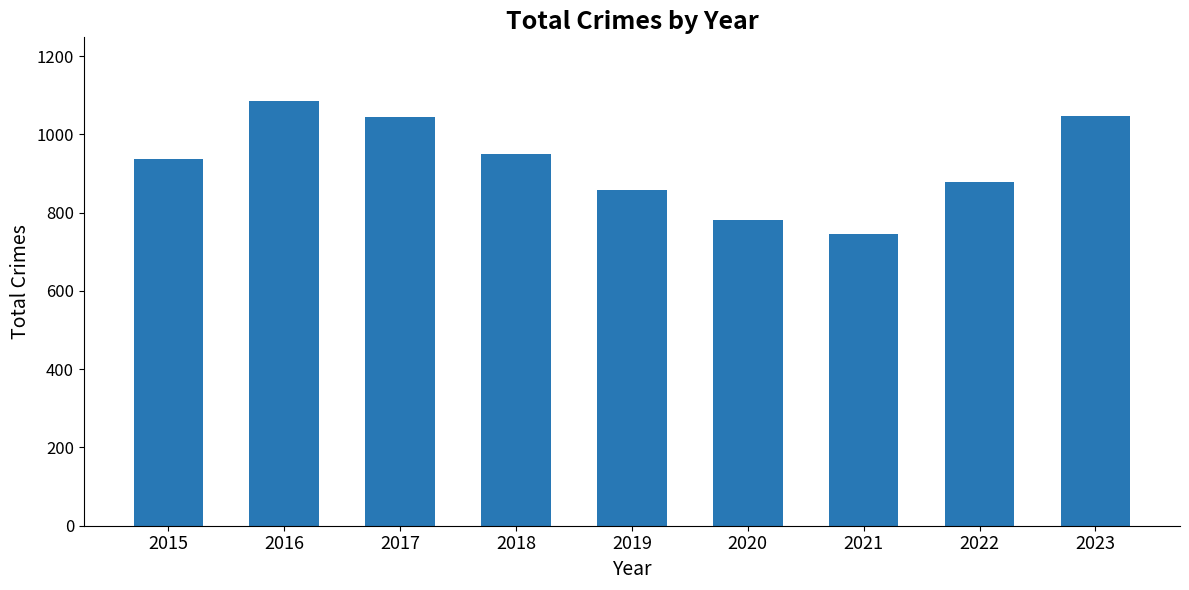

What is the average value?

925